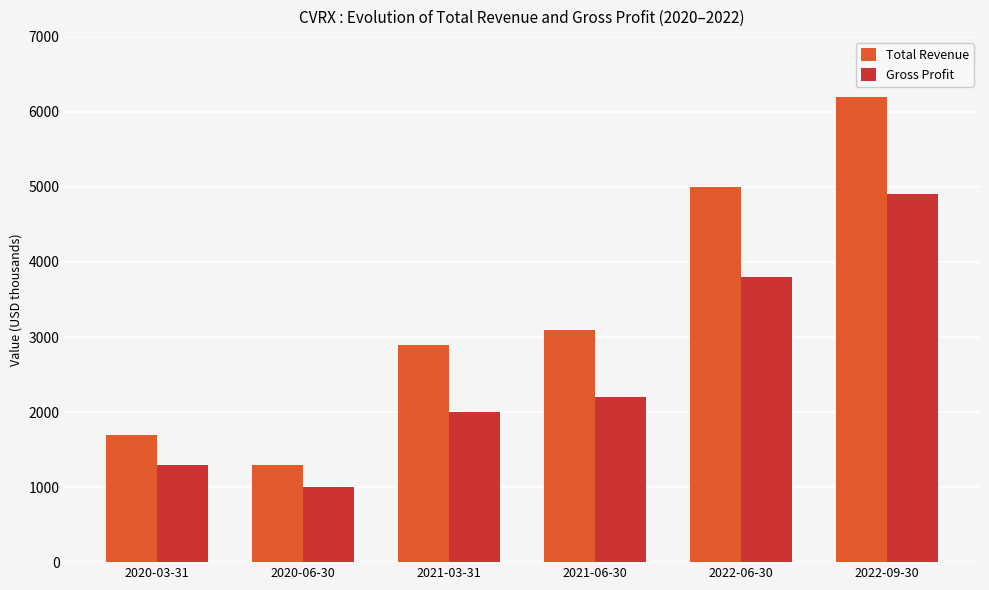

Reading right to left, transcribe all the data shown in this chart.

Total Revenue: 2022-09-30=6200	2022-06-30=5000	2021-06-30=3100	2021-03-31=2900	2020-06-30=1300	2020-03-31=1700
Gross Profit: 2022-09-30=4900	2022-06-30=3800	2021-06-30=2200	2021-03-31=2000	2020-06-30=1000	2020-03-31=1300